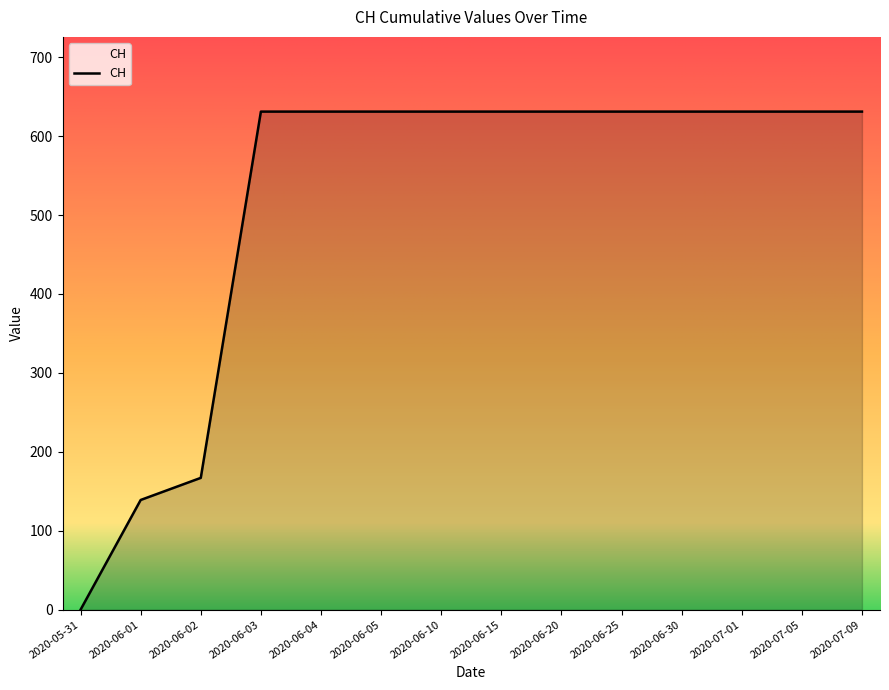

The chart shows a value of 29 at 2020-06-01. True or false?

False